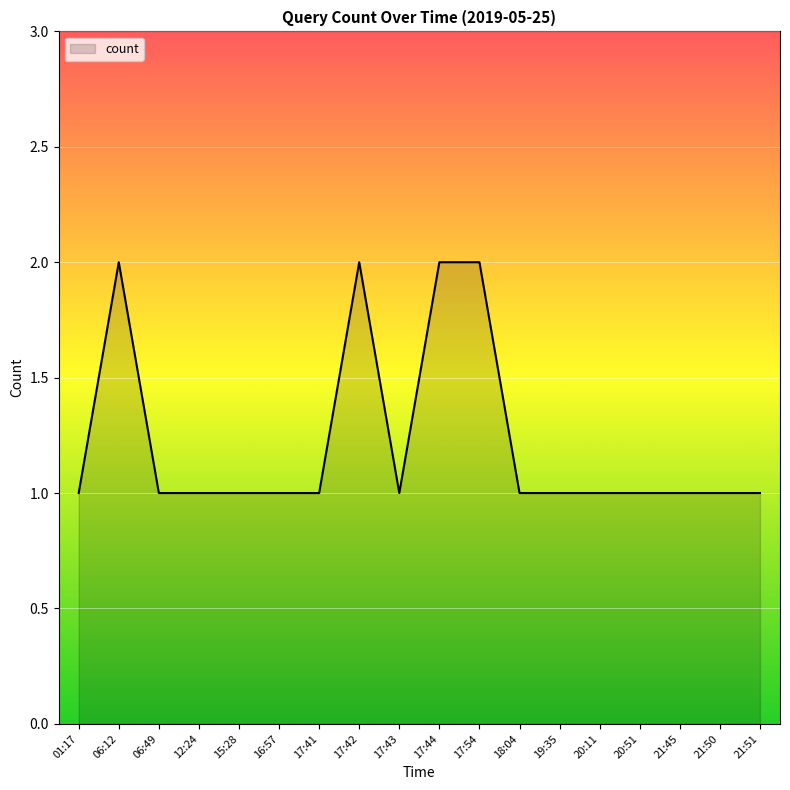

What is the difference between the second highest and second lowest values?

1